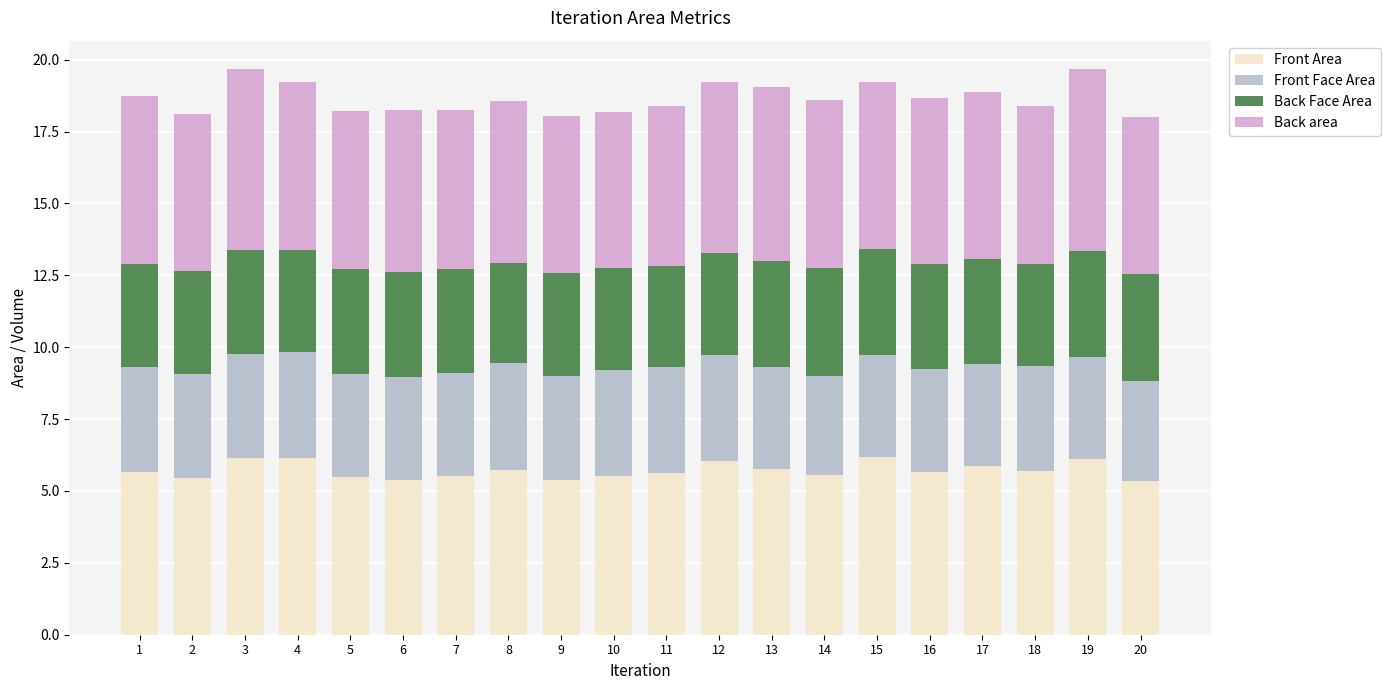

What is the maximum value for Front Area?

6.2